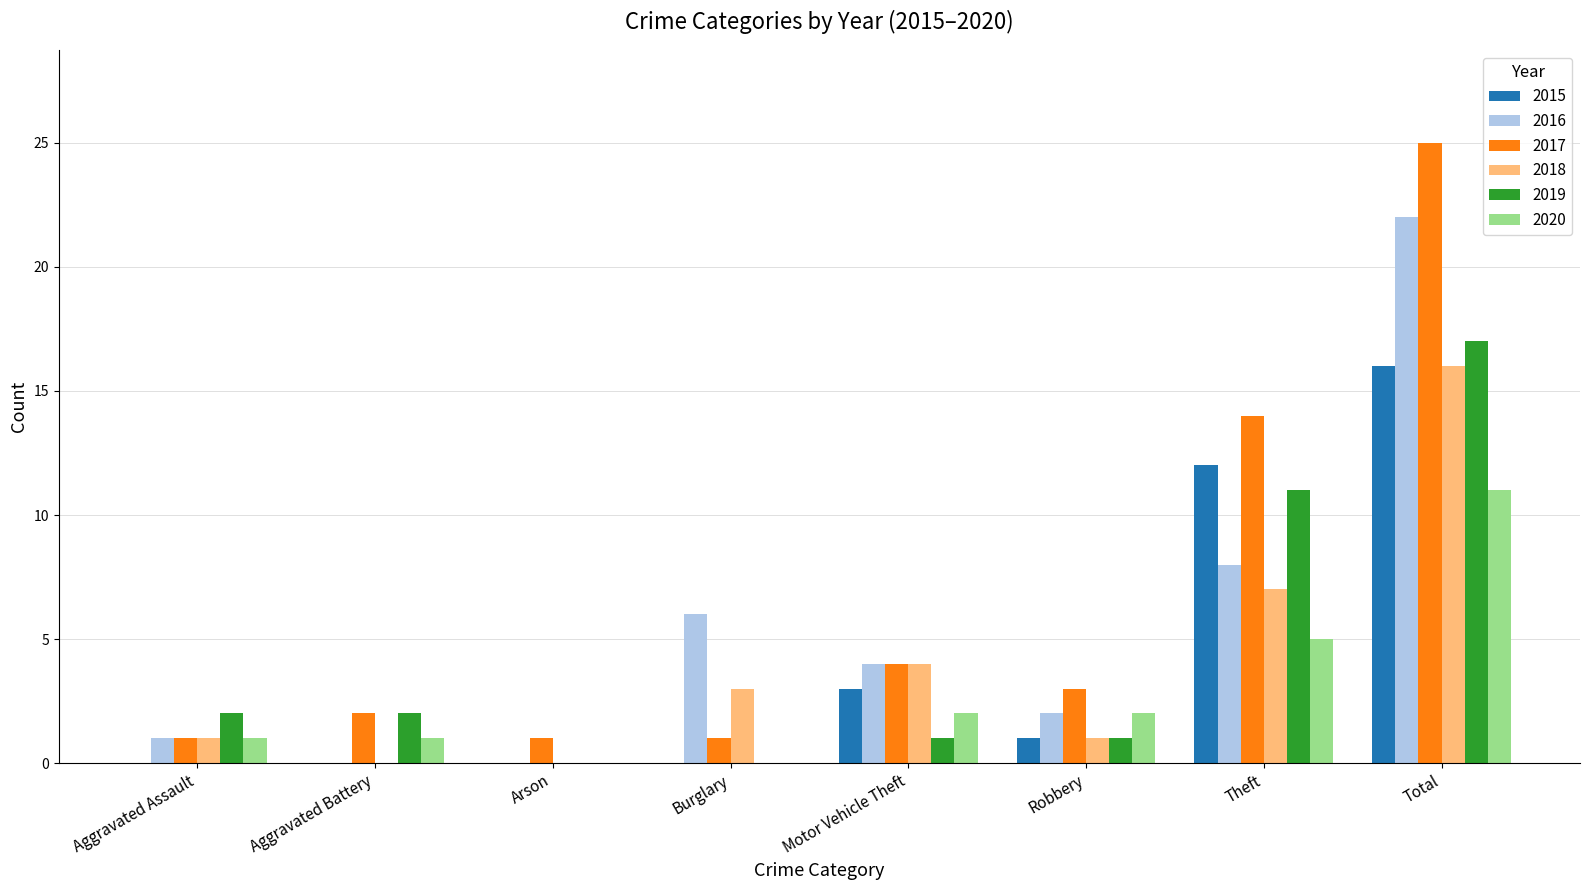

Reading left to right, what are all the values shown in this chart?

2015: 0	0	0	0	3	1	12	16
2016: 1	0	0	6	4	2	8	22
2017: 1	2	1	1	4	3	14	25
2018: 1	0	0	3	4	1	7	16
2019: 2	2	0	0	1	1	11	17
2020: 1	1	0	0	2	2	5	11